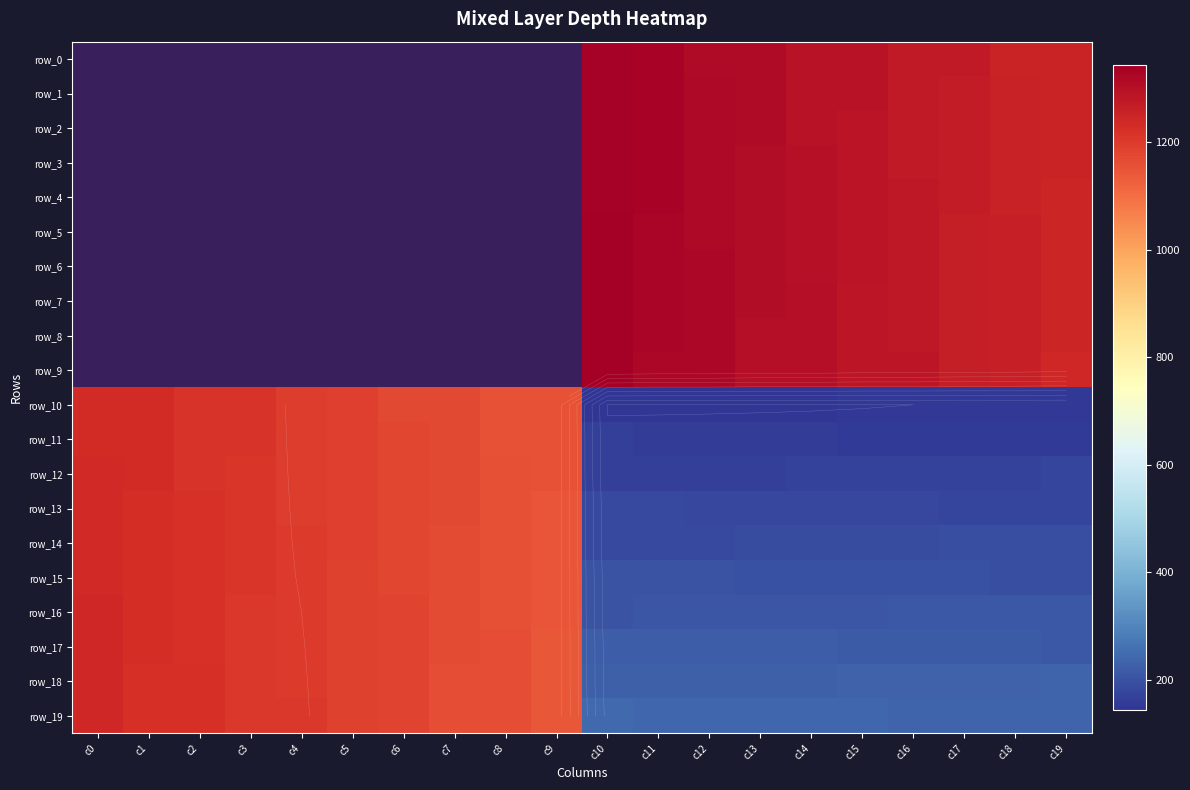

At c6, list the series in order from smallest to largest.

row_0, row_1, row_2, row_3, row_4, row_5, row_6, row_7, row_8, row_9, row_10, row_11, row_12, row_13, row_14, row_15, row_16, row_17, row_18, row_19